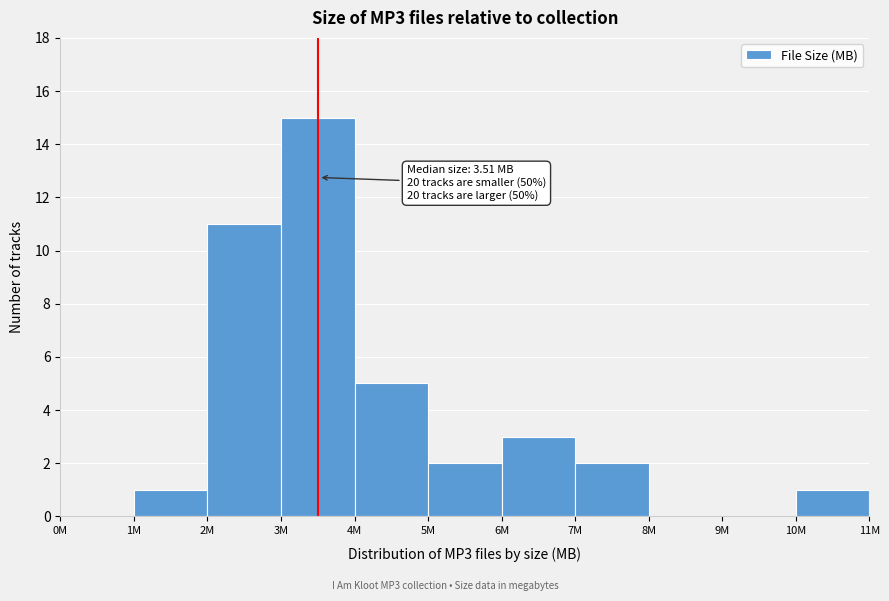

Reading left to right, extract all data points from this chart.

0M=0	1M=1	2M=11	3M=15	4M=5	5M=2	6M=3	7M=2	8M=0	9M=0	10M=1